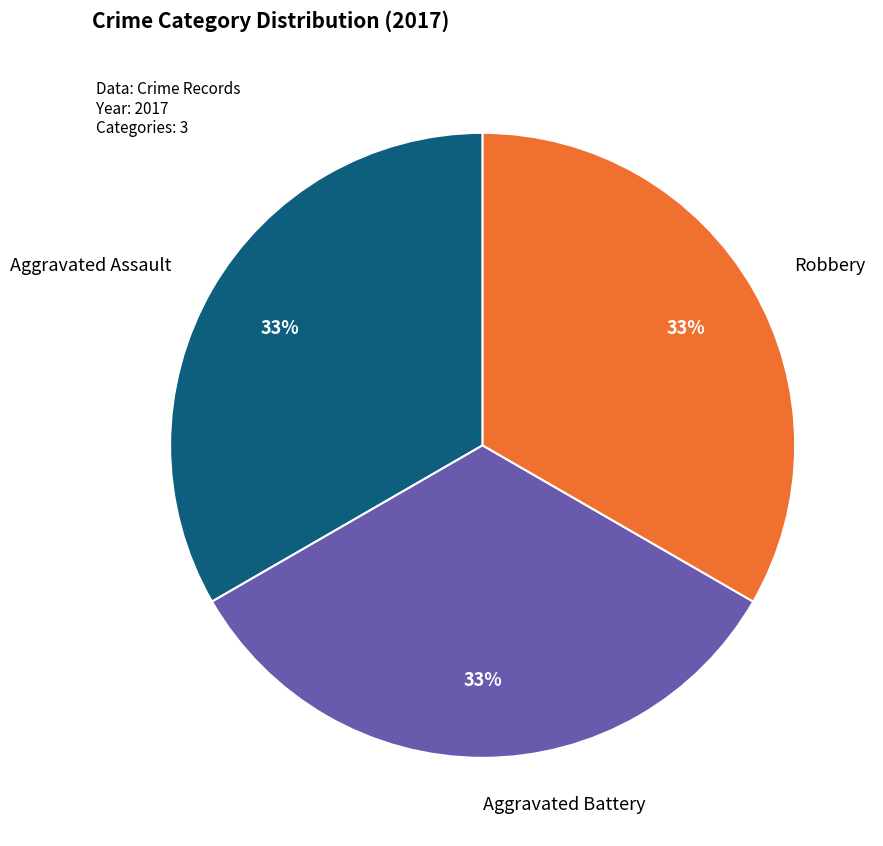

To the nearest percent, what is the average slice percentage?

33%